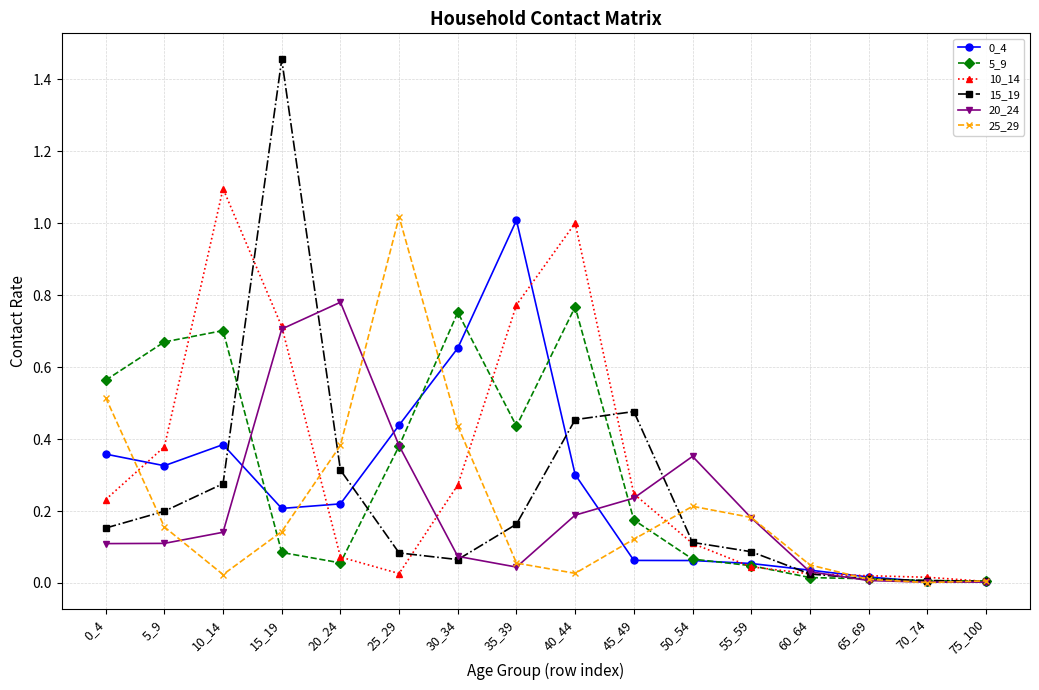

Between which two adjacent categories do 5_9 and 15_19 first intersect?

10_14 and 15_19